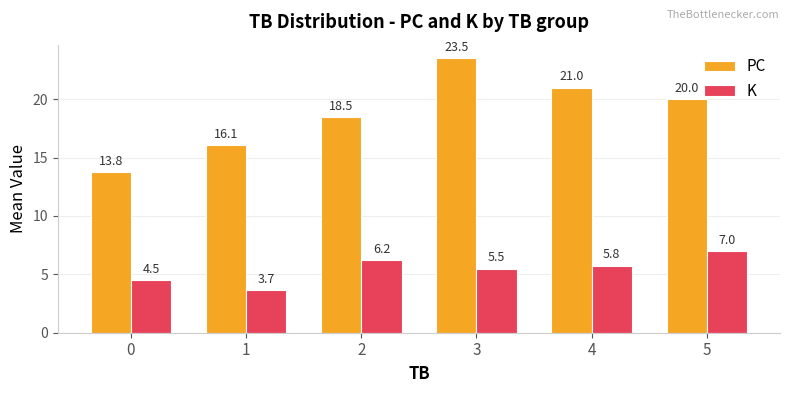

Is the value of K at 0 greater than the value of PC at 1?

No